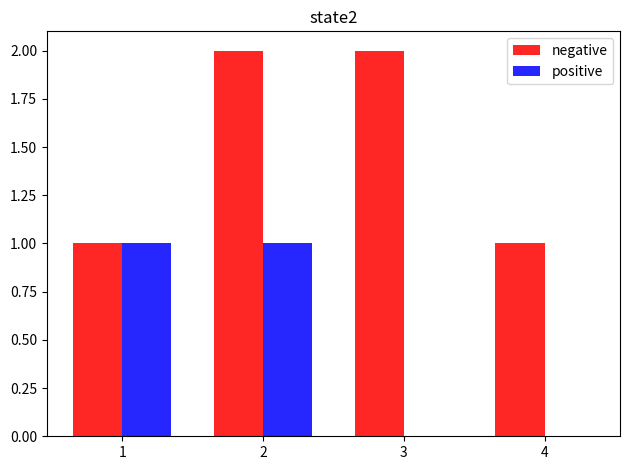

How many distinct data groups are displayed?

2